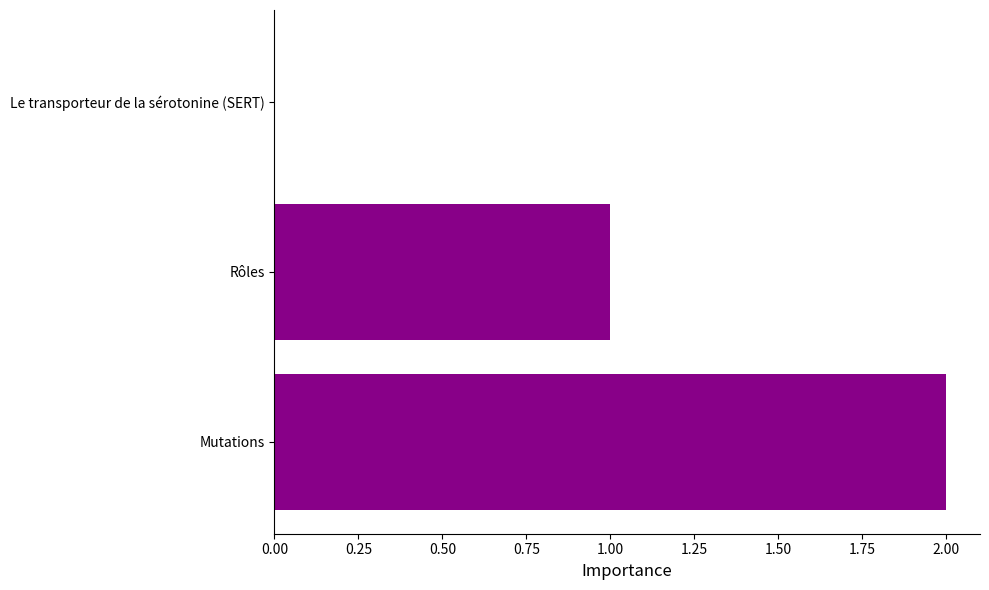

What is the sum of all values?

3